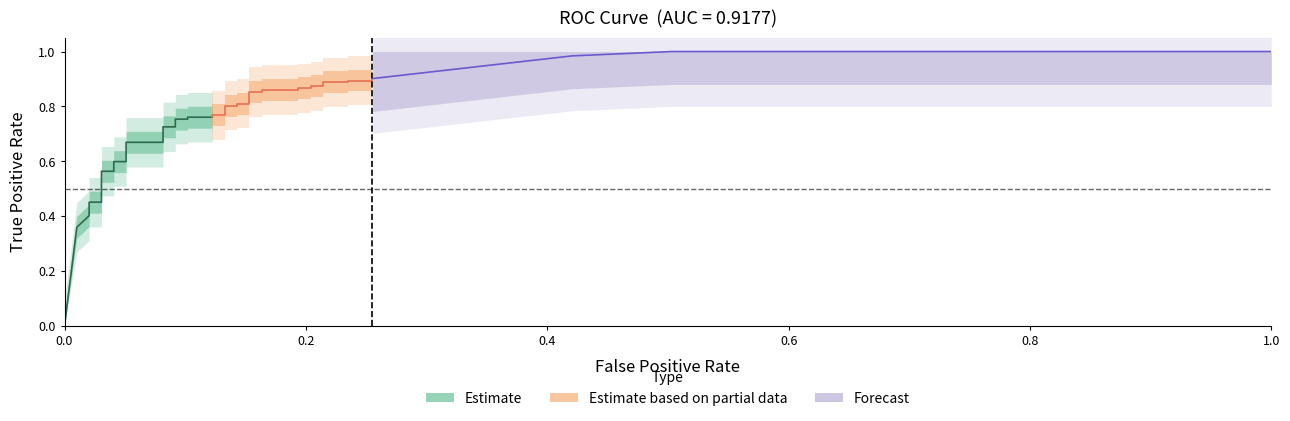

What is the label of the 31st point from the left?

30